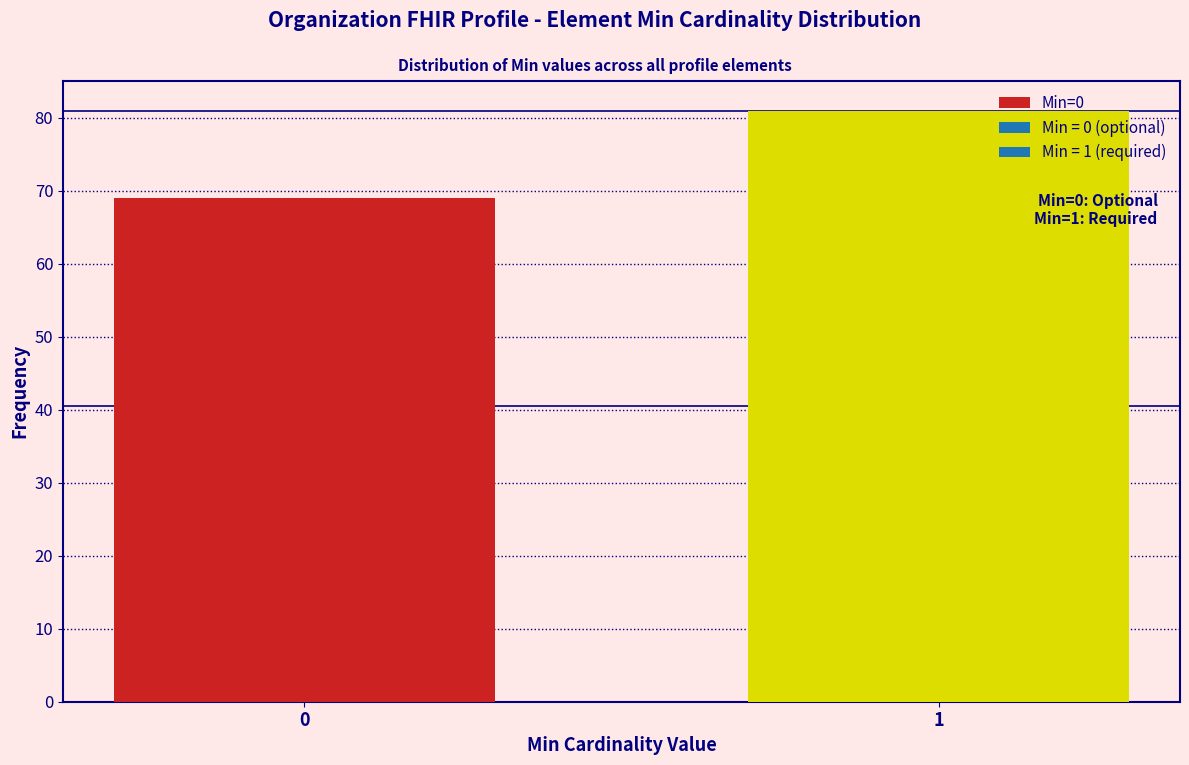

Reading left to right, what are all the values shown in this chart?

0=69	1=81